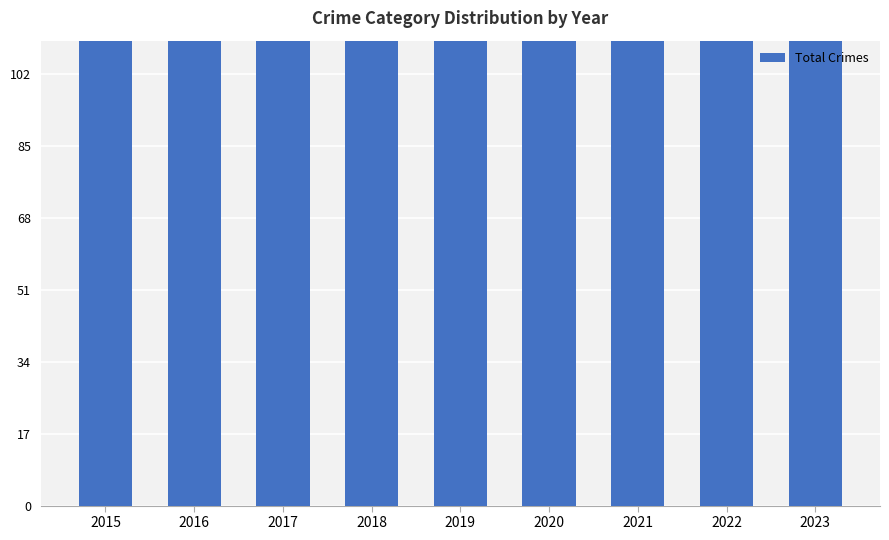

What is the greatest value displayed?

252